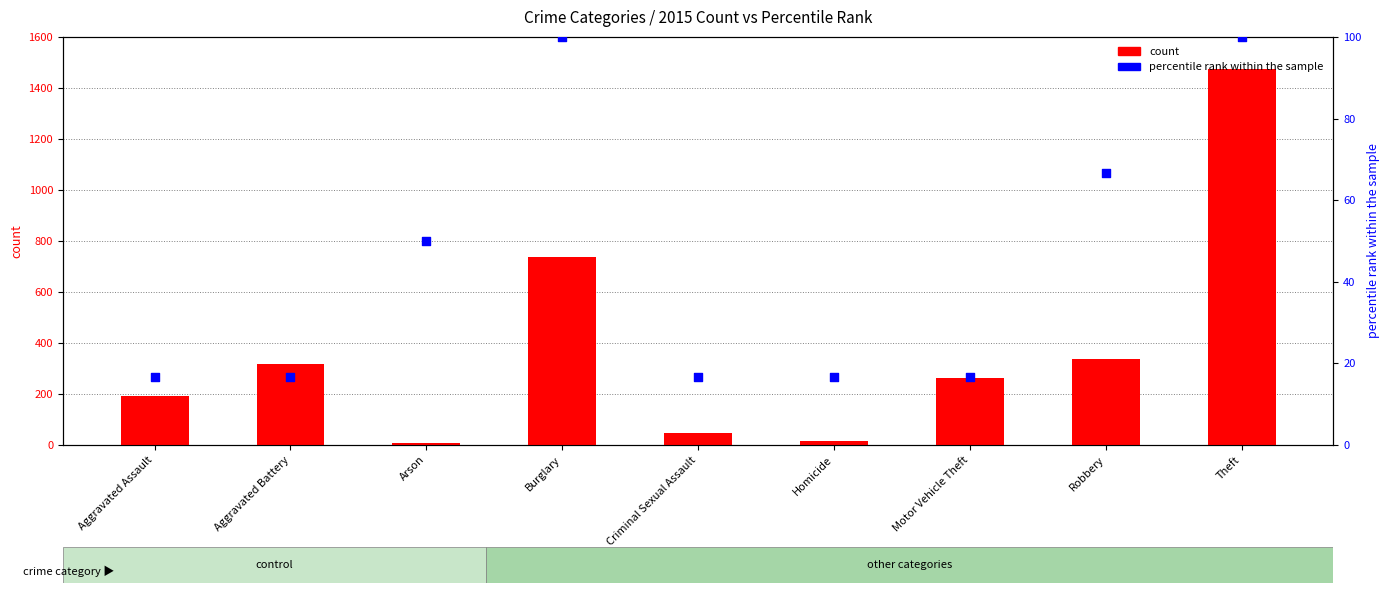

At how many categories does at least one series exceed 926?

1